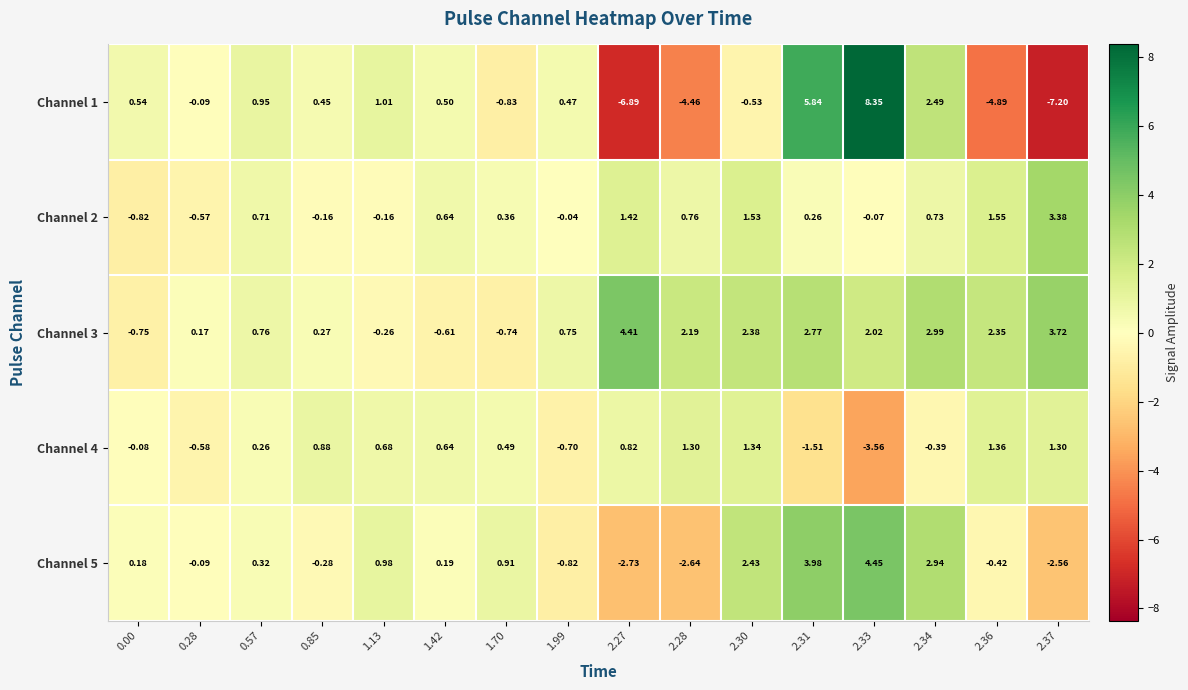

Is the value of Channel 4 at 2.33 greater than the value of Channel 2 at 1.70?

No